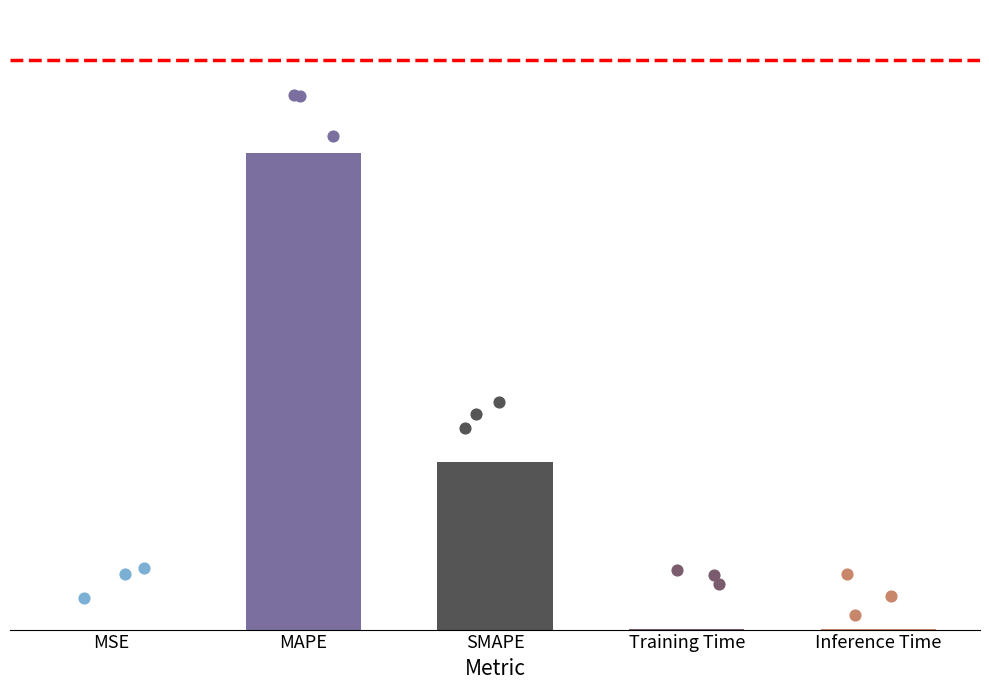

Which has a higher value, Inference Time or MSE?

Inference Time